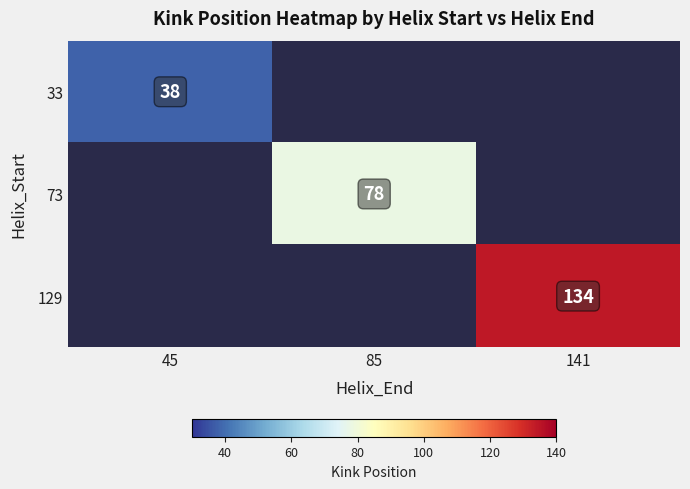

Is it true that 73 equals 26 at 85?

False